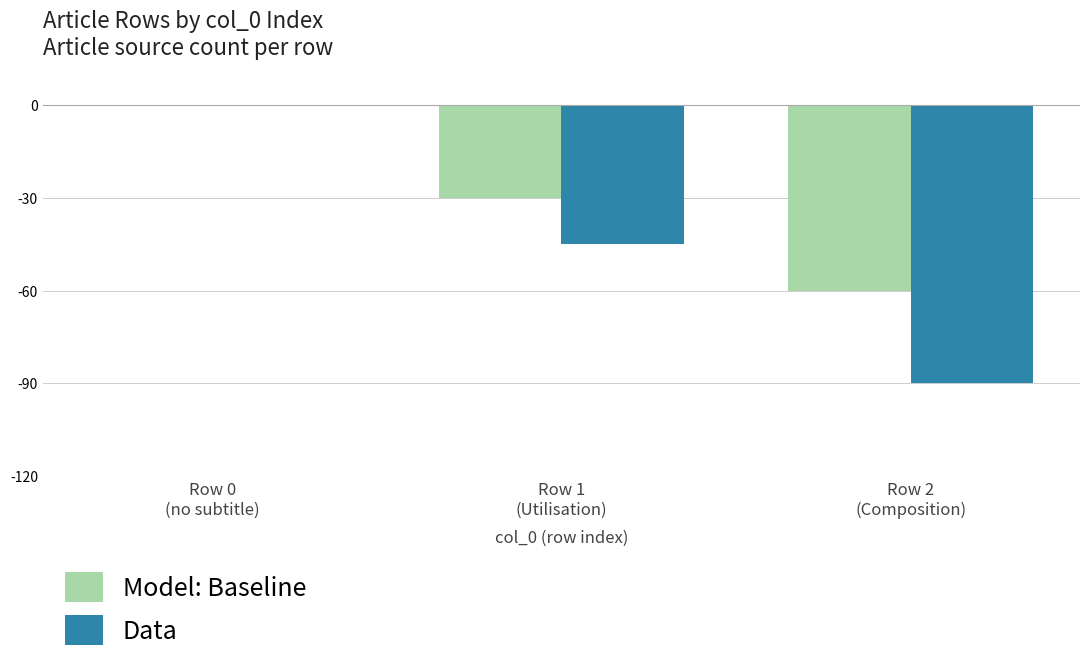

Count the number of data series in this chart.

2